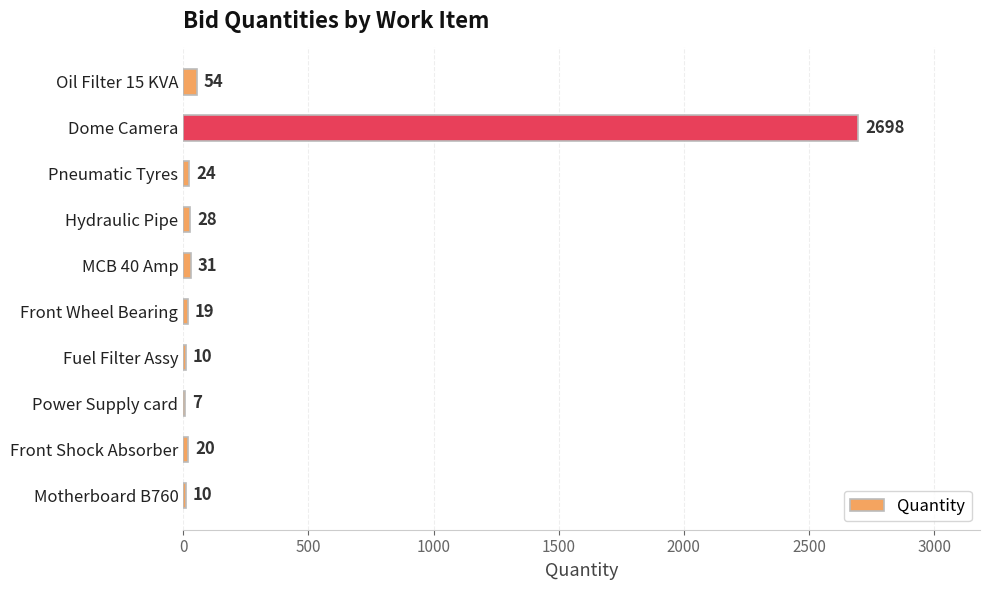

What is the change in value from Oil Filter 15 KVA to Front Shock Absorber?

-34